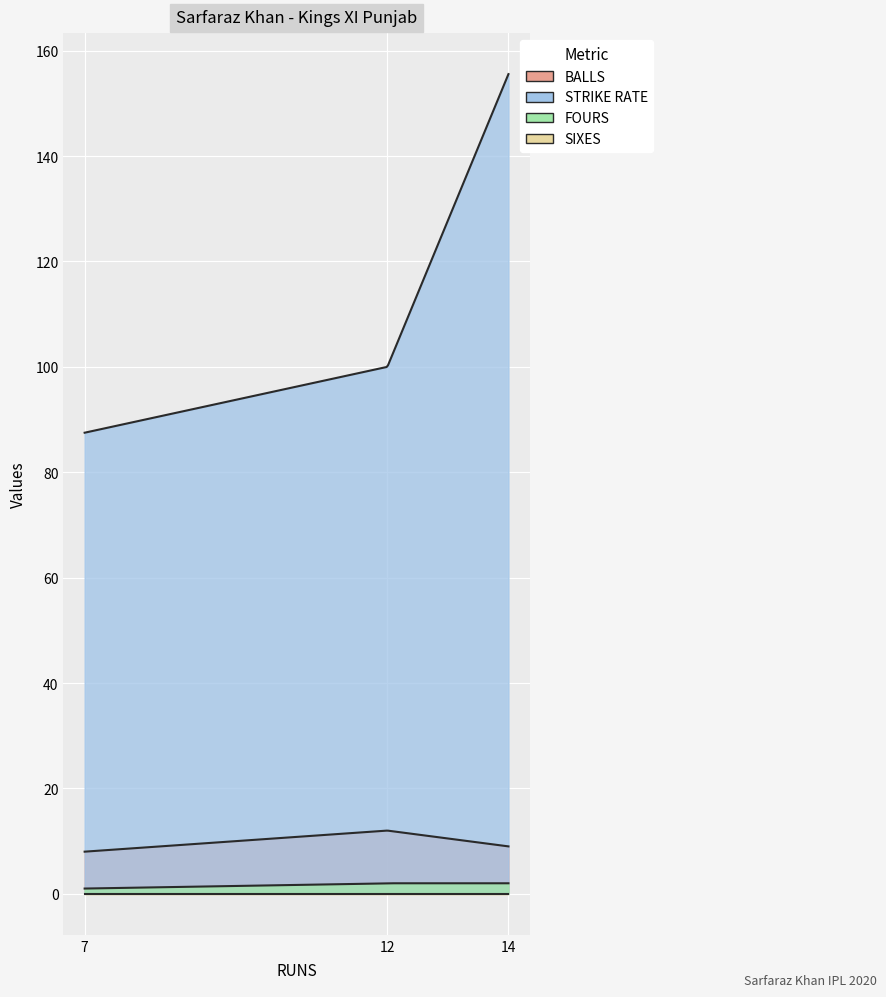

How many values in the STRIKE RATE series are below 100?

1